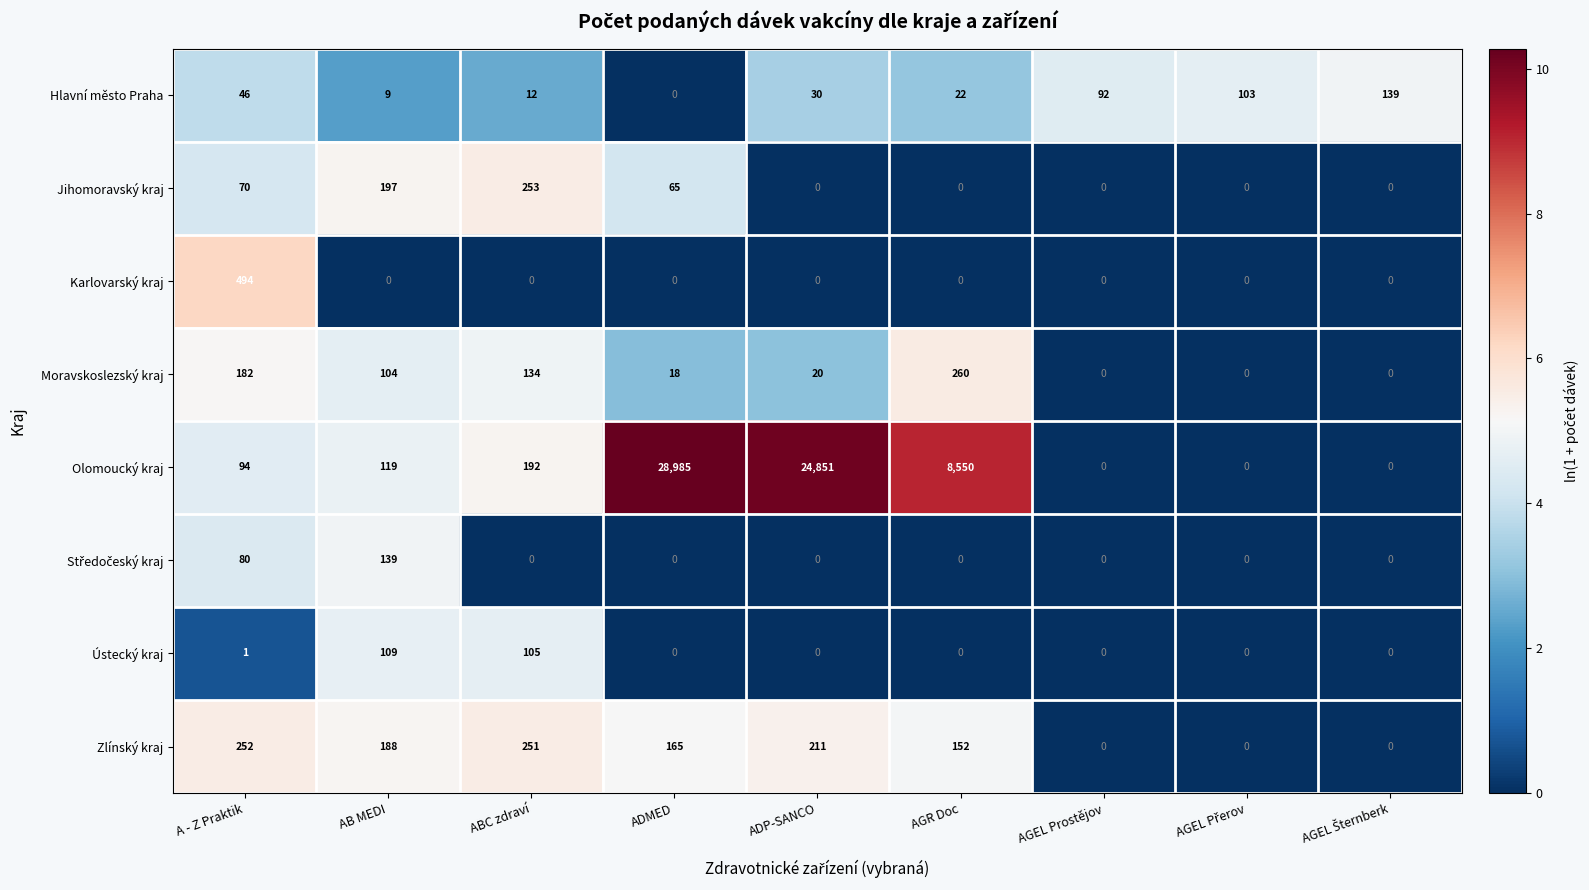

Is the value of Jihomoravský kraj at ADP-SANCO greater than the value of Moravskoslezský kraj at ADMED?

No